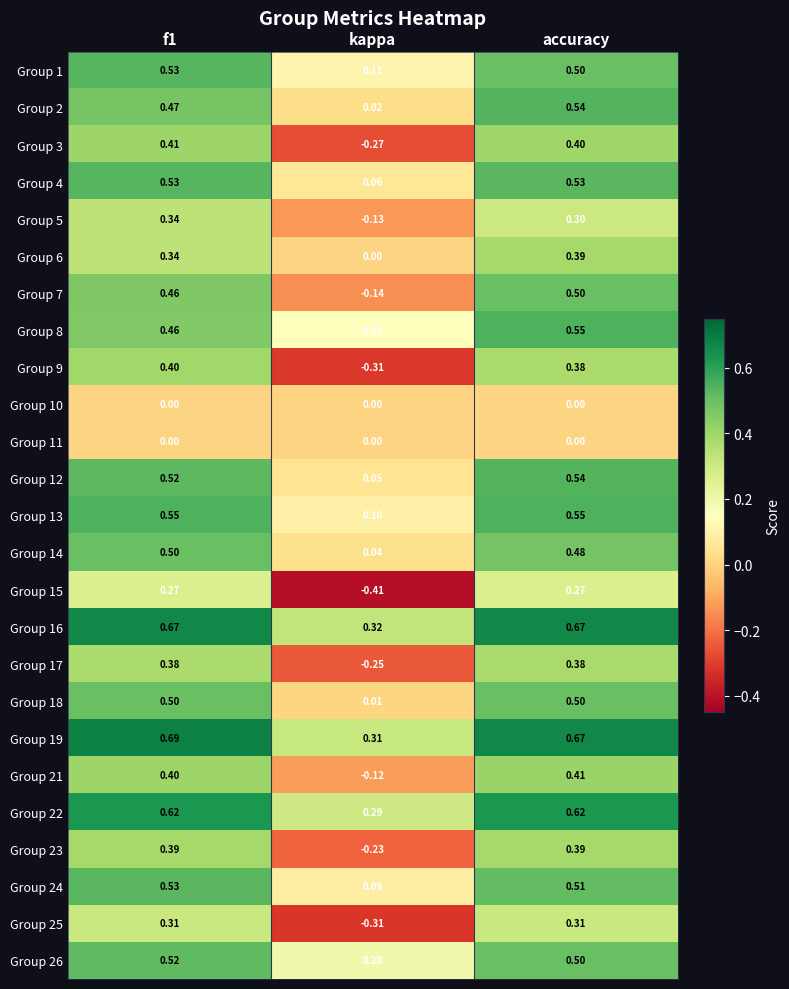

At which label is Group 18 closest to 0?

kappa